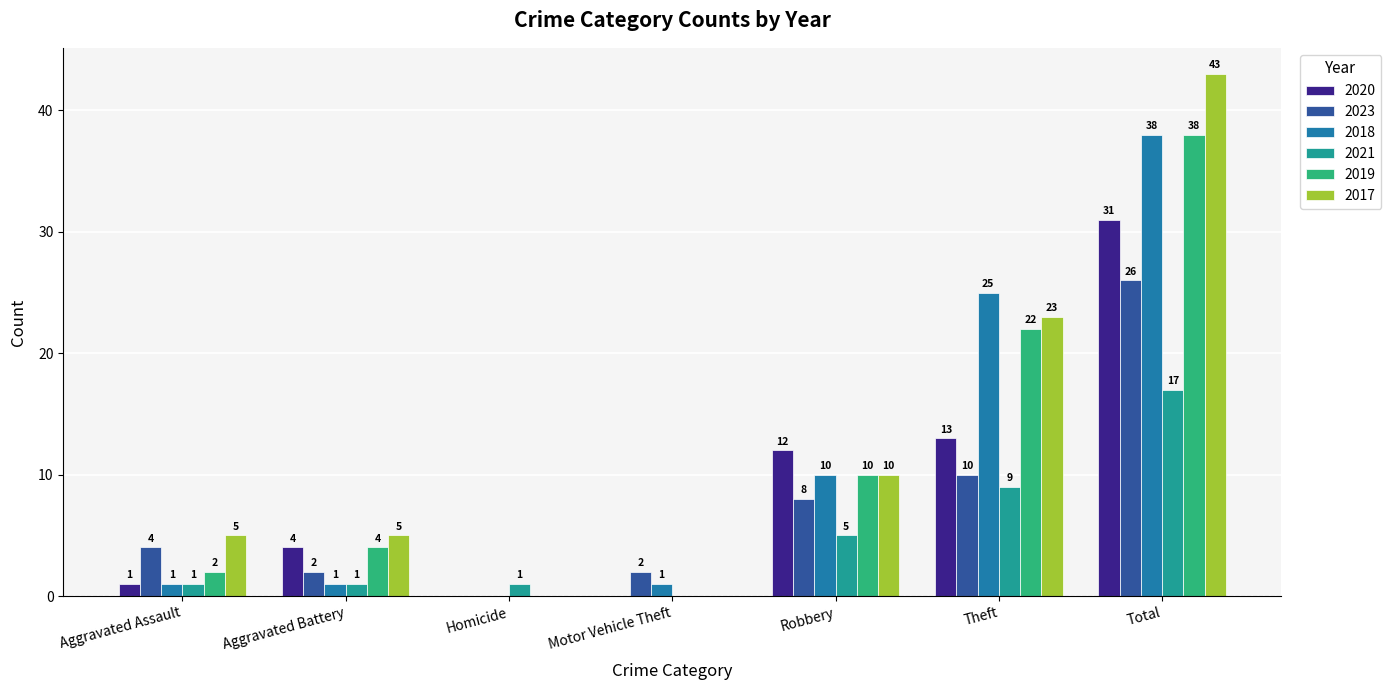

At which label does 2020 first exceed 4?

Robbery